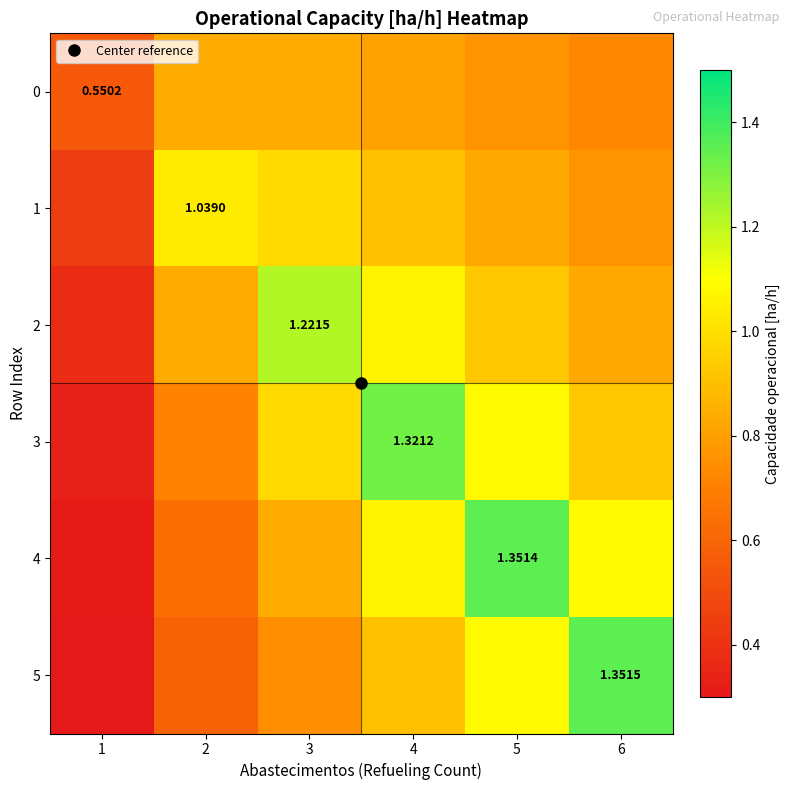

Which series has the largest total across all categories?

3